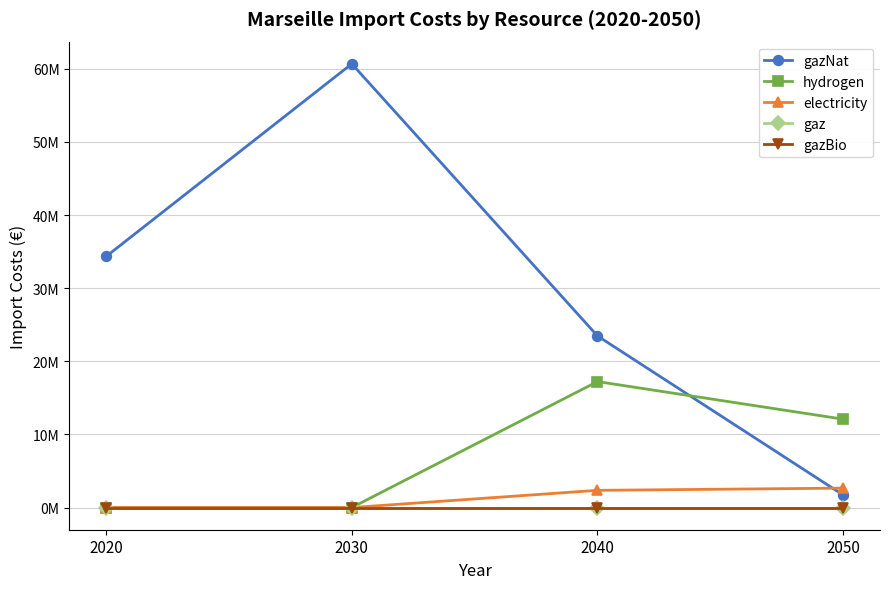

Reading left to right, list all the values displayed in this chart.

gazNat: 2020=34330520.6	2030=60673219.0	2040=23466817.3	2050=1714039.9
hydrogen: 2020=0.0	2030=0.0	2040=17225502.5	2050=12084176.5
electricity: 2020=0.0	2030=0.0	2040=2352605.6	2050=2654437.9
gaz: 2020=0.0	2030=0.0	2040=0.0	2050=0.0
gazBio: 2020=0.0	2030=0.0	2040=0.0	2050=0.0